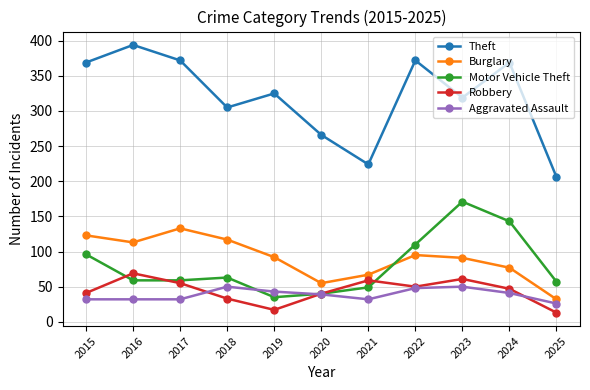

Count the number of categories in the chart.

11